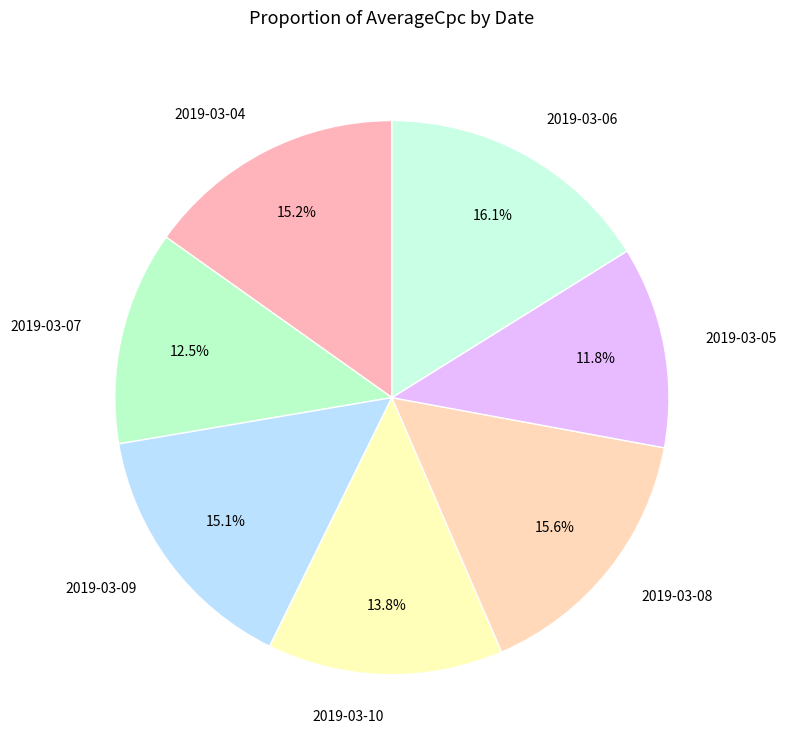

To the nearest percent, what is the average slice percentage?

14%